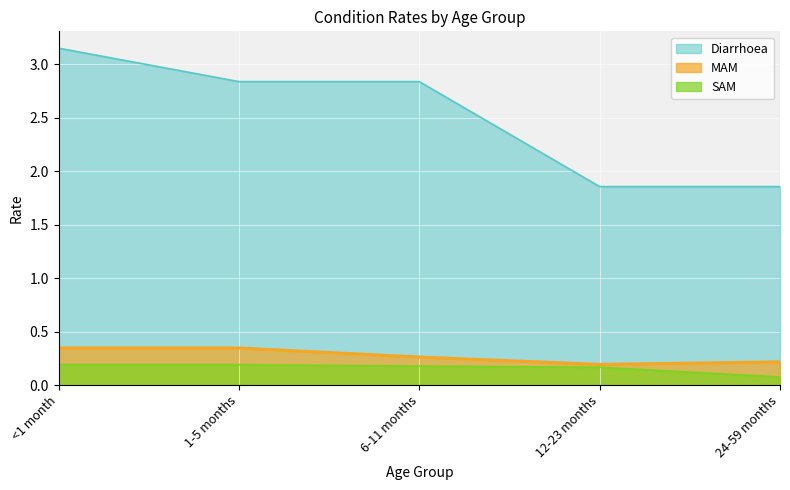

What is the value of the Diarrhoea point at the 2nd from the left?

2.8